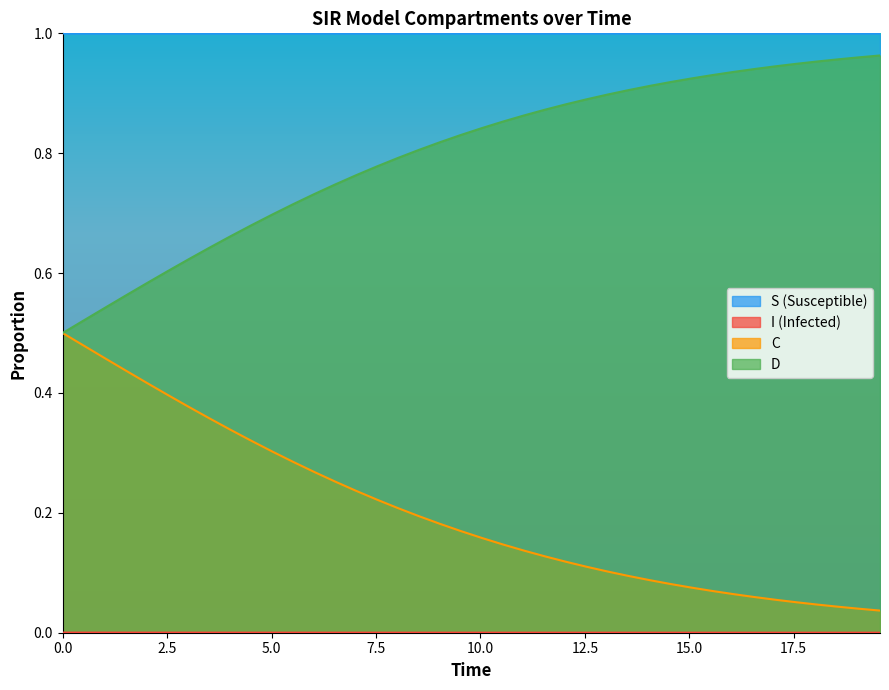

Does the chart display data point markers on the line(s)?

No